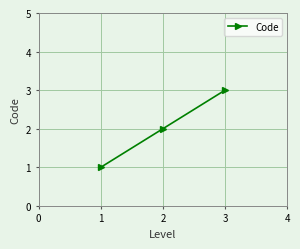

What is the difference between the second highest and minimum values?

1